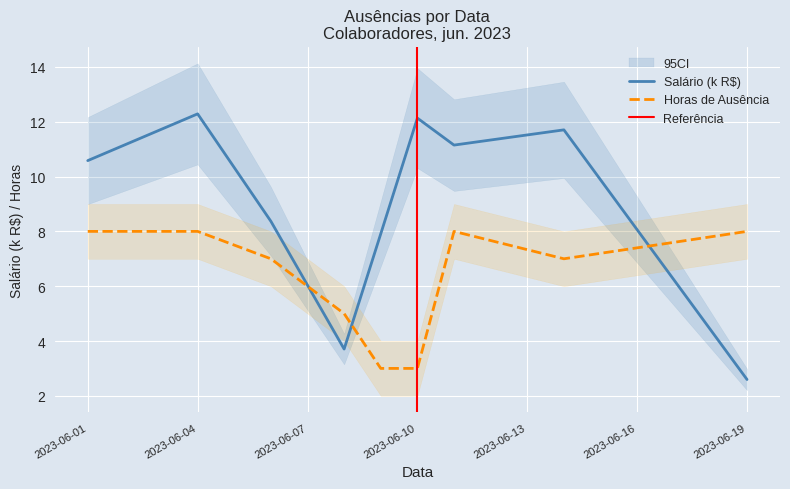

At how many categories does at least one series exceed 9?

5